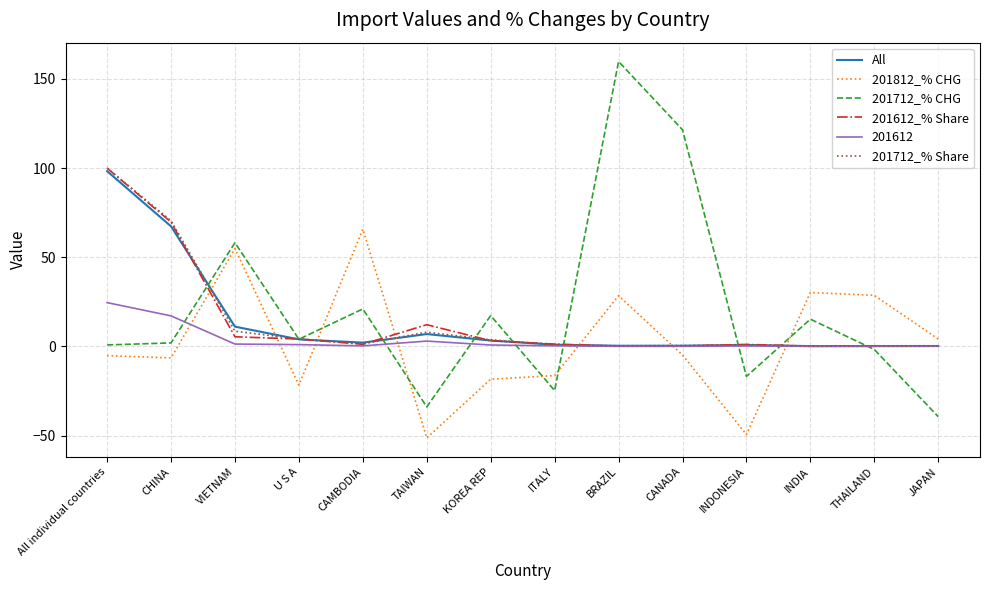

After their last crossing, which series has the higher values: 201812_% CHG or 201712_% CHG?

201812_% CHG